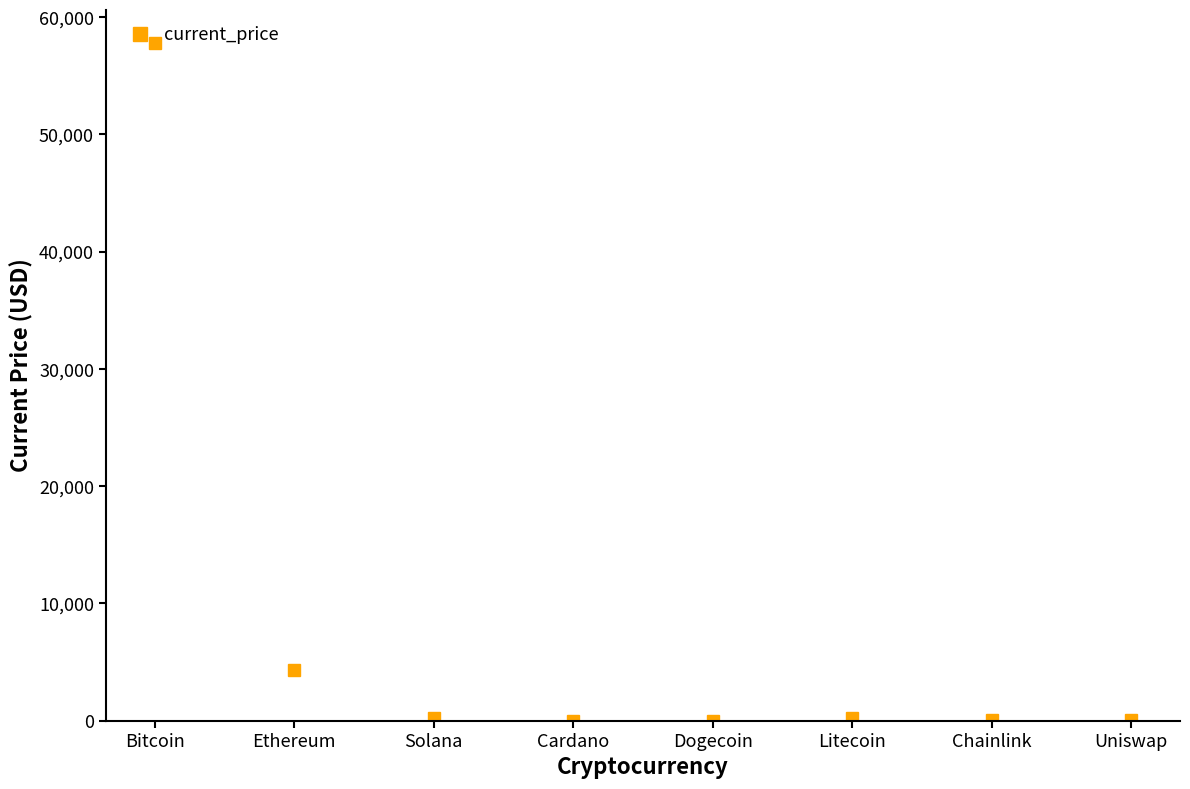

What is the minimum value shown in the chart?

0.2